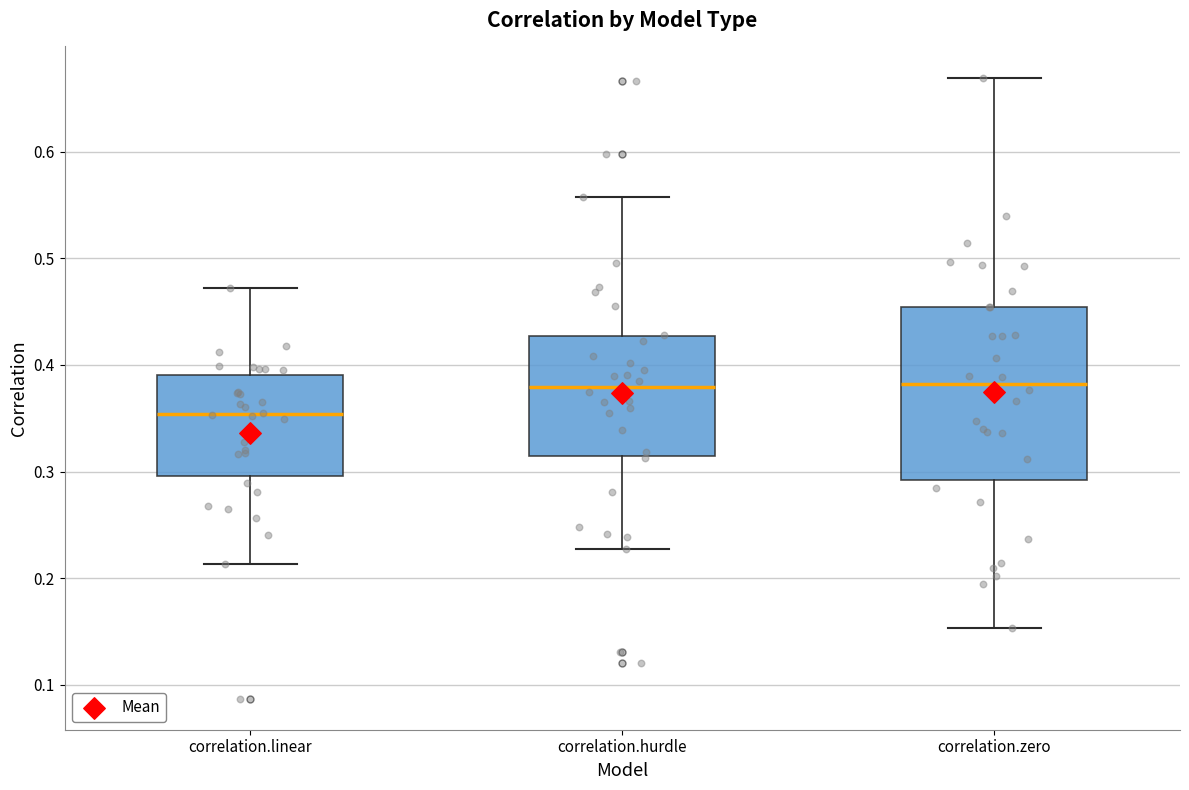

Comparing the boxes themselves (not the whiskers), which one is the tallest?

correlation.zero